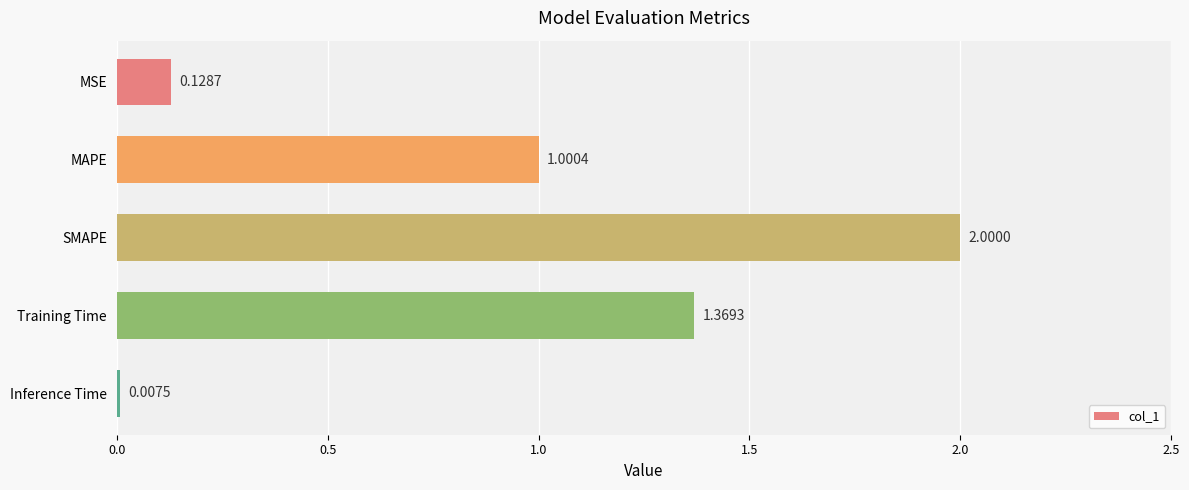

What is the sum of the values at SMAPE and MSE?

2.1